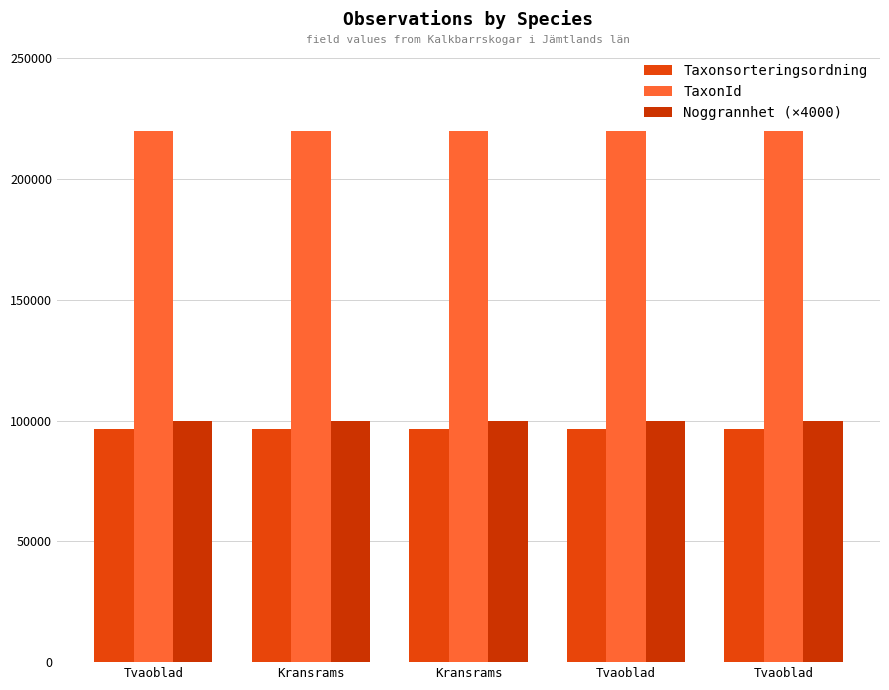

At which category is the sum across all series the highest?

Kransrams